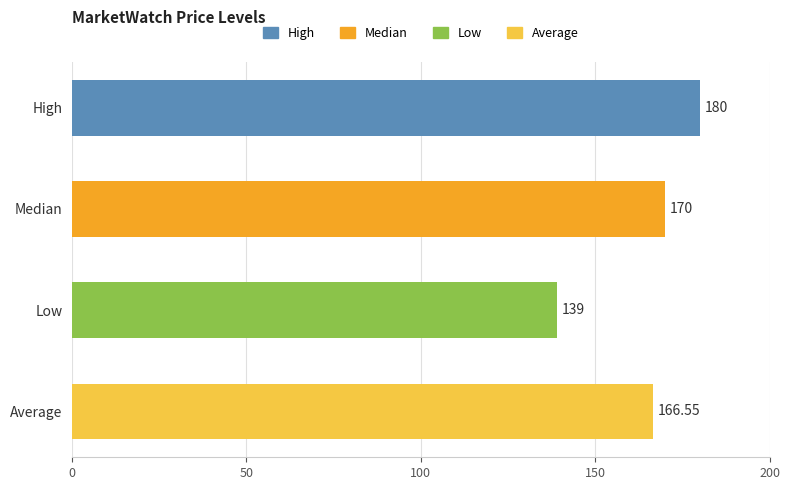

What is the label of the 4th bar from the top?

Average